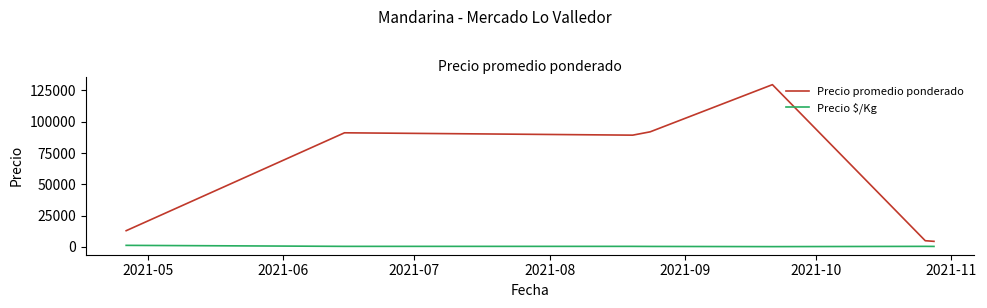

True or false: Precio $/Kg and Precio promedio ponderado intersect in this chart.

False